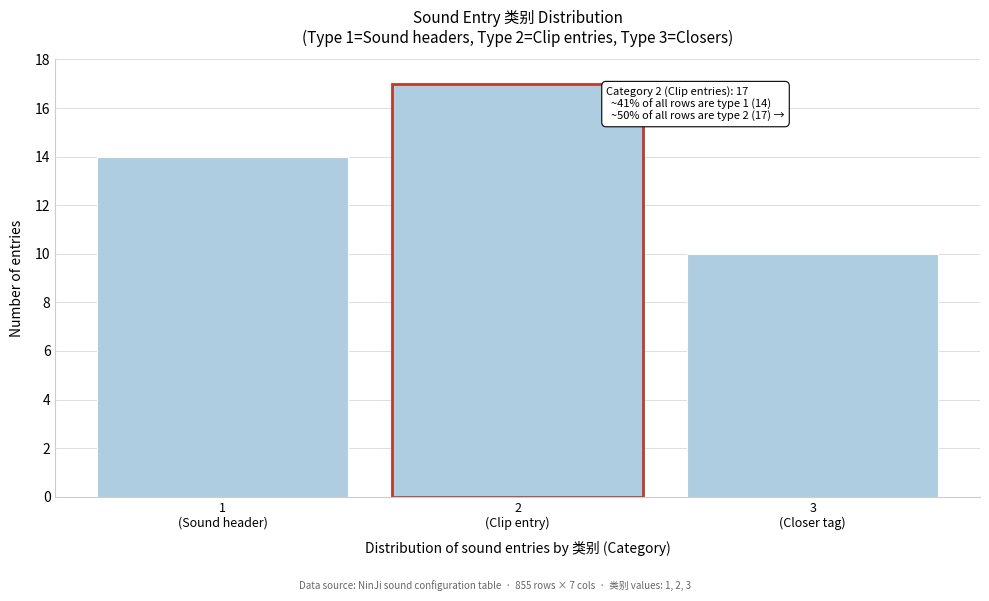

Reading right to left, list all the values displayed in this chart.

10	17	14